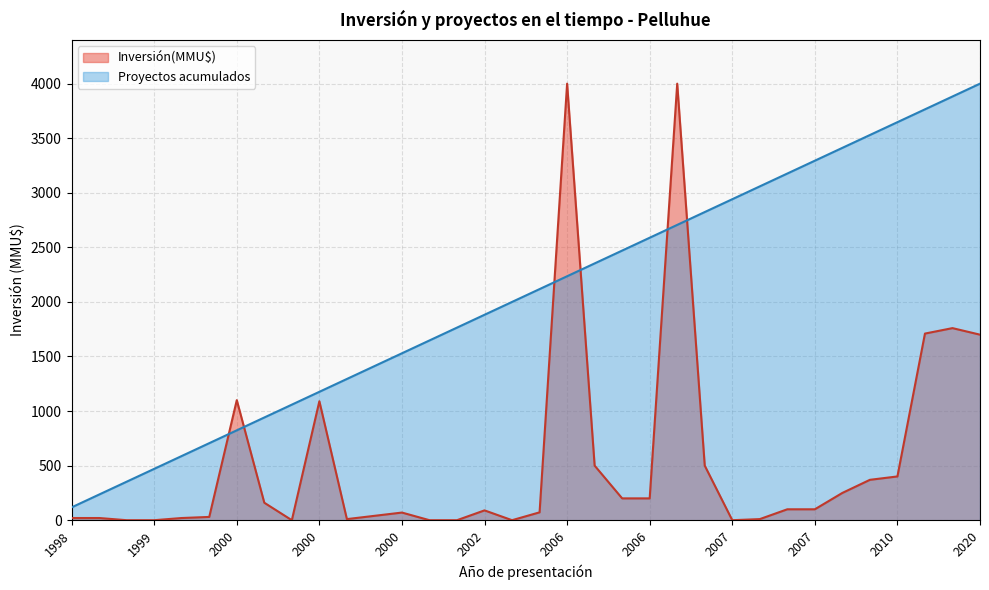

True or false: Proyectos acumulados has more than 2 points higher than both neighbors.

False